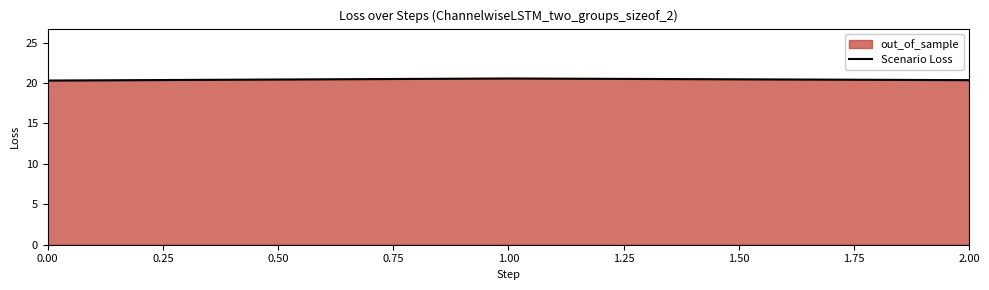

What is the approximate value at 1.00?

20.6